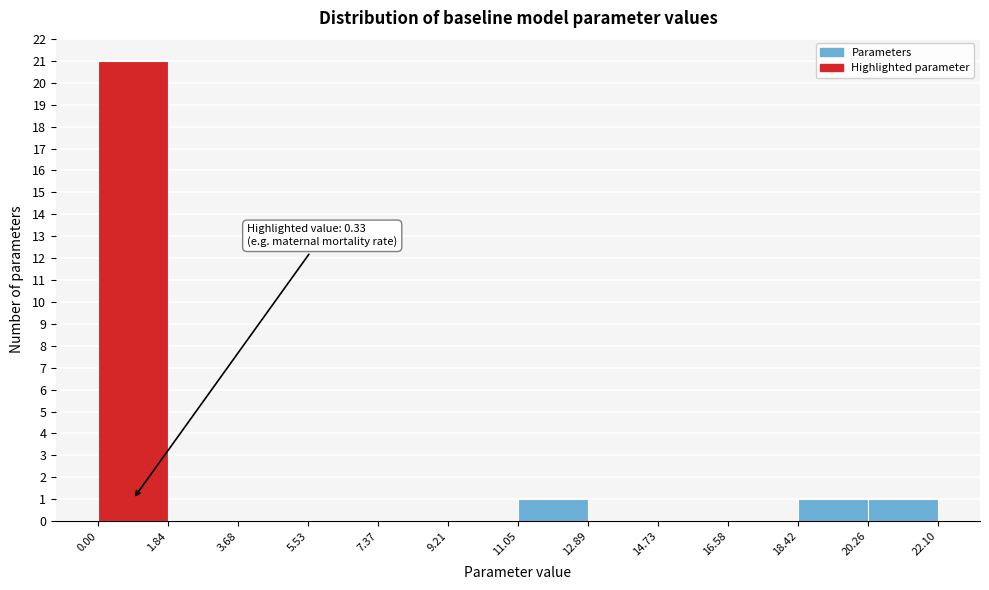

Which range on the x-axis has the tallest bar?

0.00 to 1.84